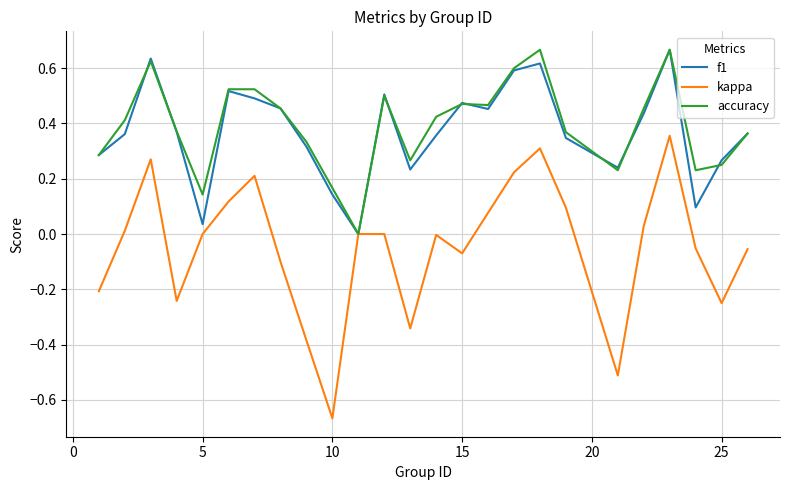

Which series has the widest spread of values?

kappa